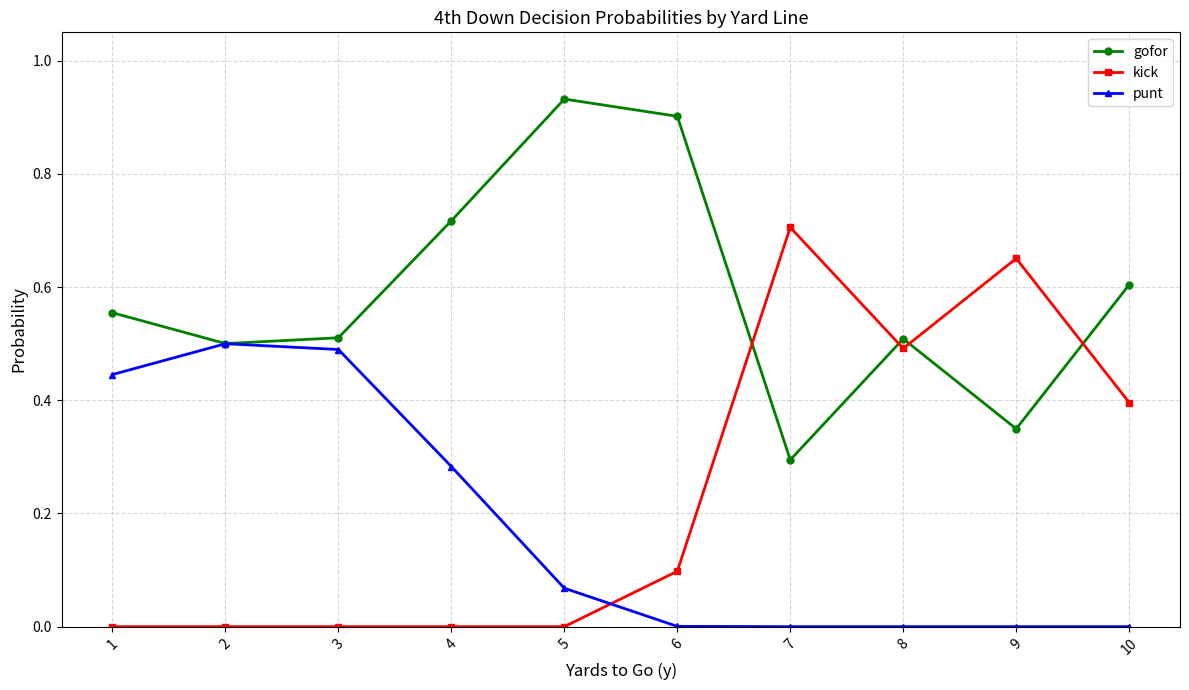

Which label corresponds to the largest value in the chart?

5